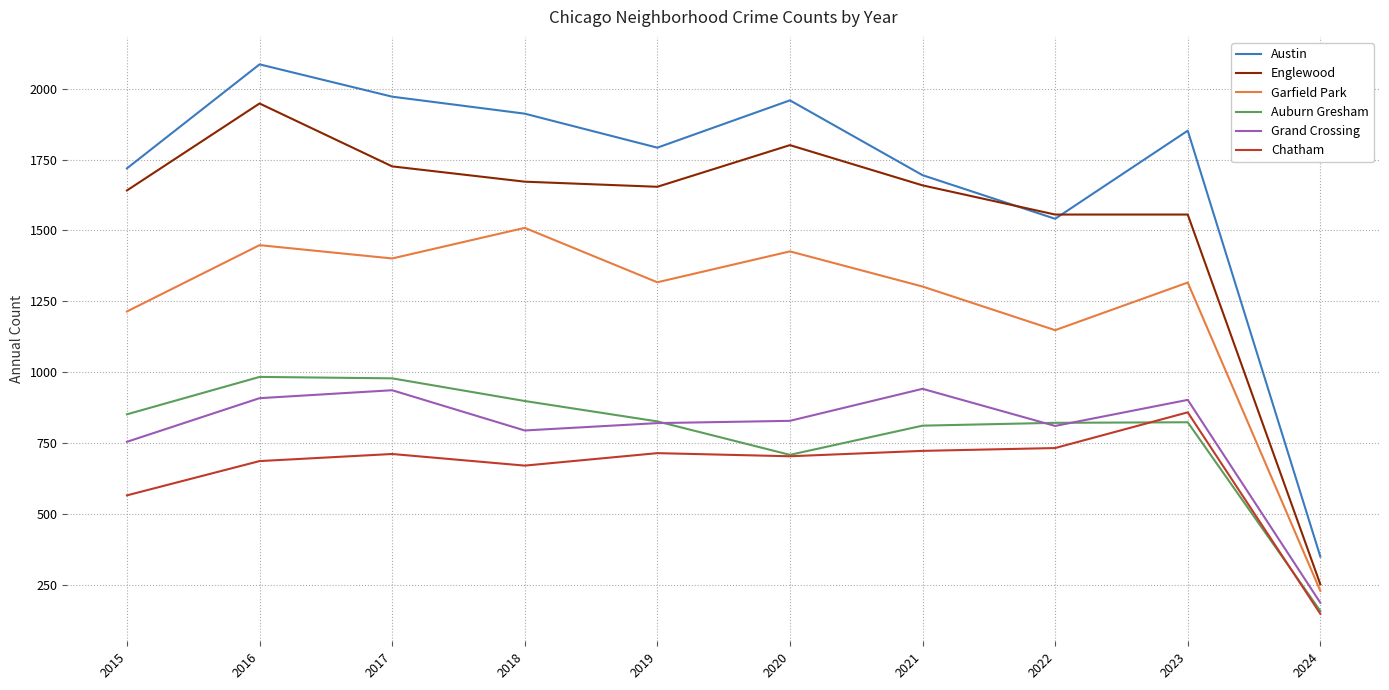

True or false: Englewood and Chatham intersect in this chart.

False